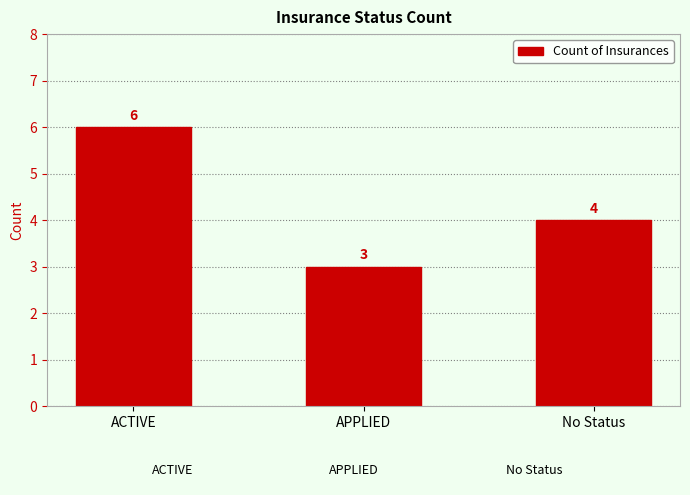

What is the approximate value at No Status?

4